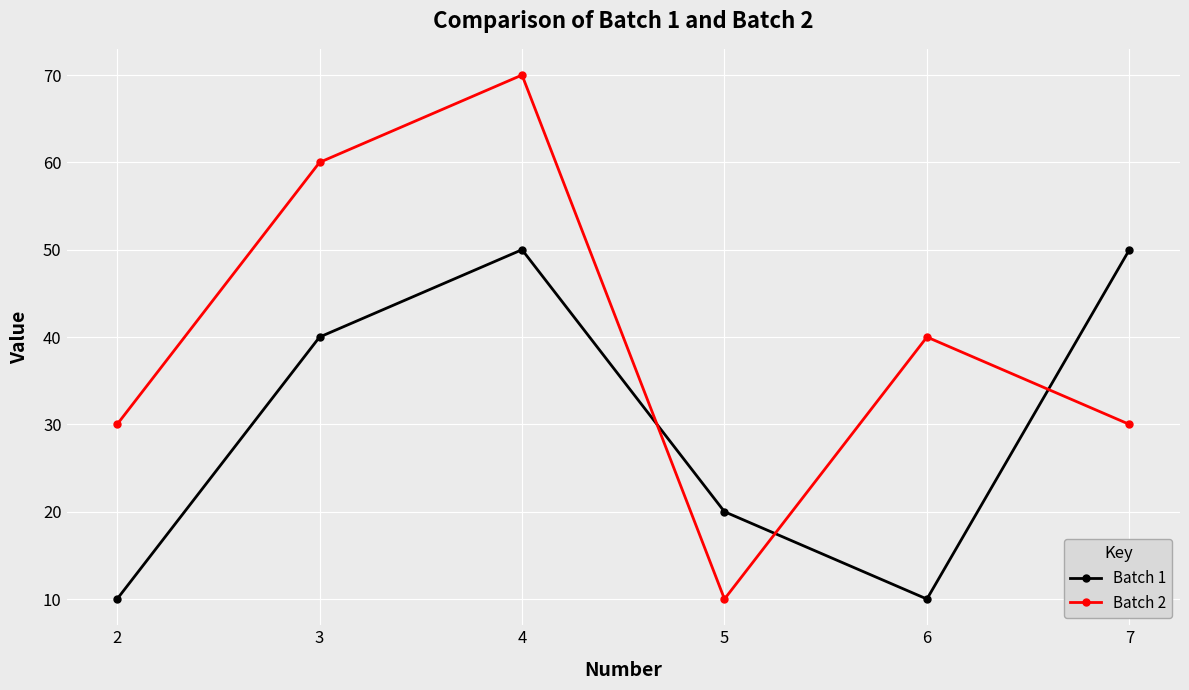

Reading left to right, list all the values displayed in this chart.

Batch 1: 2=10	3=40	4=50	5=20	6=10	7=50
Batch 2: 2=30	3=60	4=70	5=10	6=40	7=30